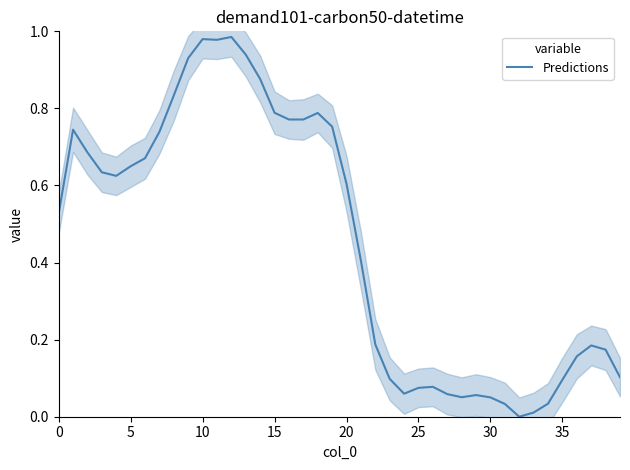

The value of Predictions at 0 is 0.3. True or false?

False